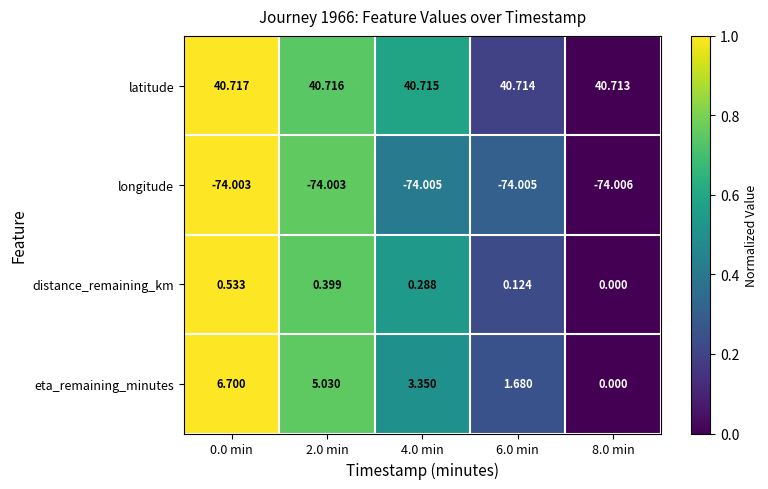

Which series has the largest range (max minus min)?

eta_remaining_minutes